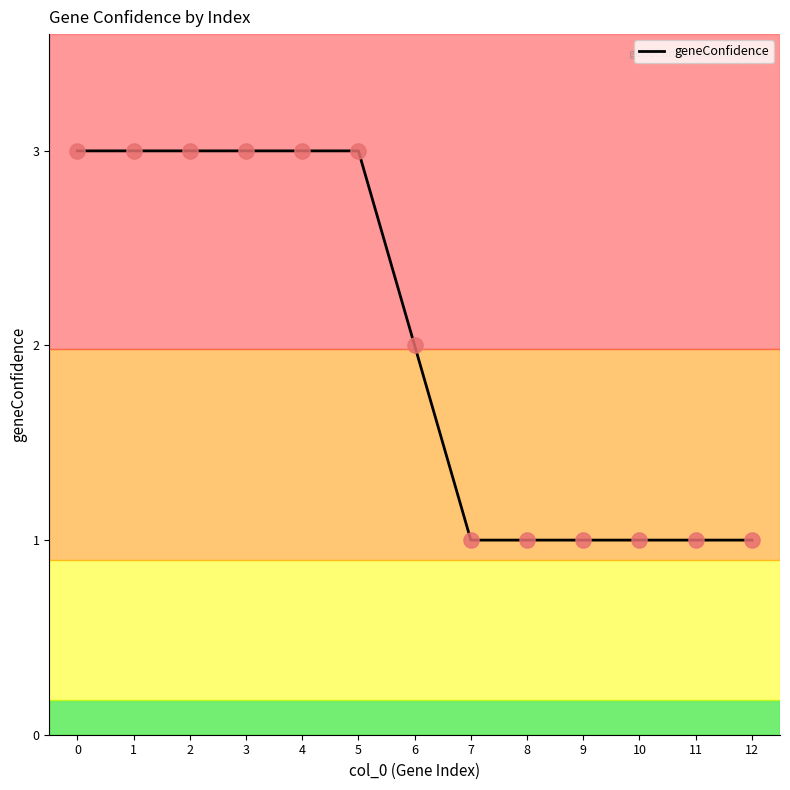

What is the change in value from 3 to 6?

-1